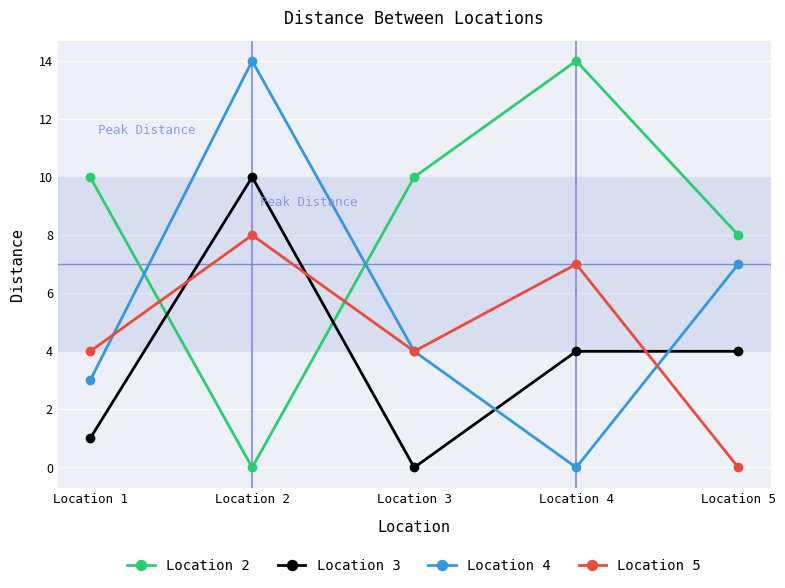

Where is the first local maximum for Location 4?

Location 2